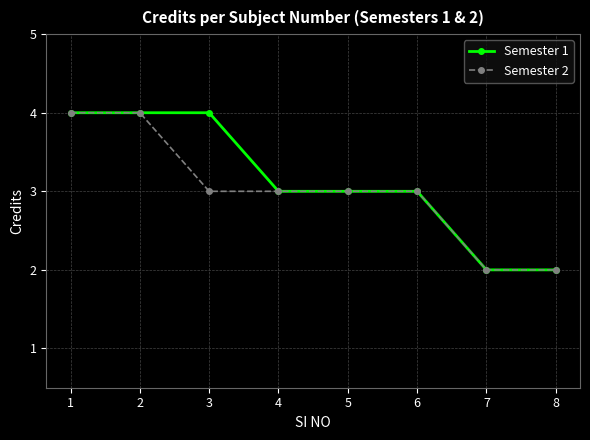

What is the total value across all series at 6?

6